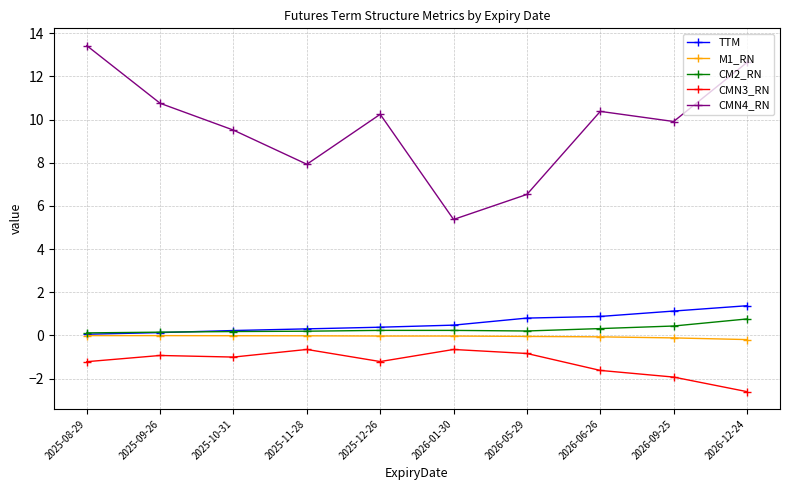

Read the CMN4_RN value at 2025-09-26.

10.8